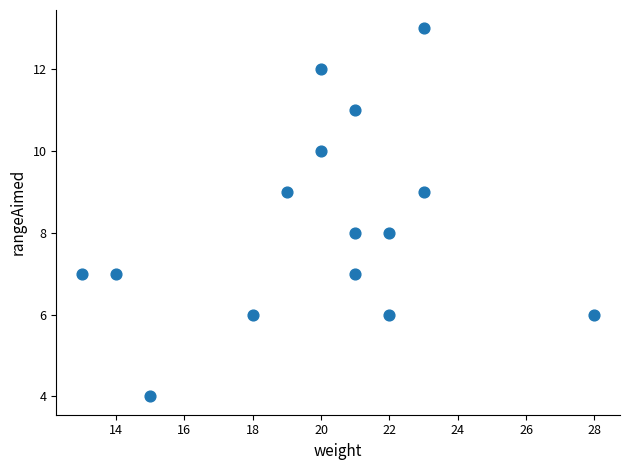

What is the range of Y values (max minus min)?

9